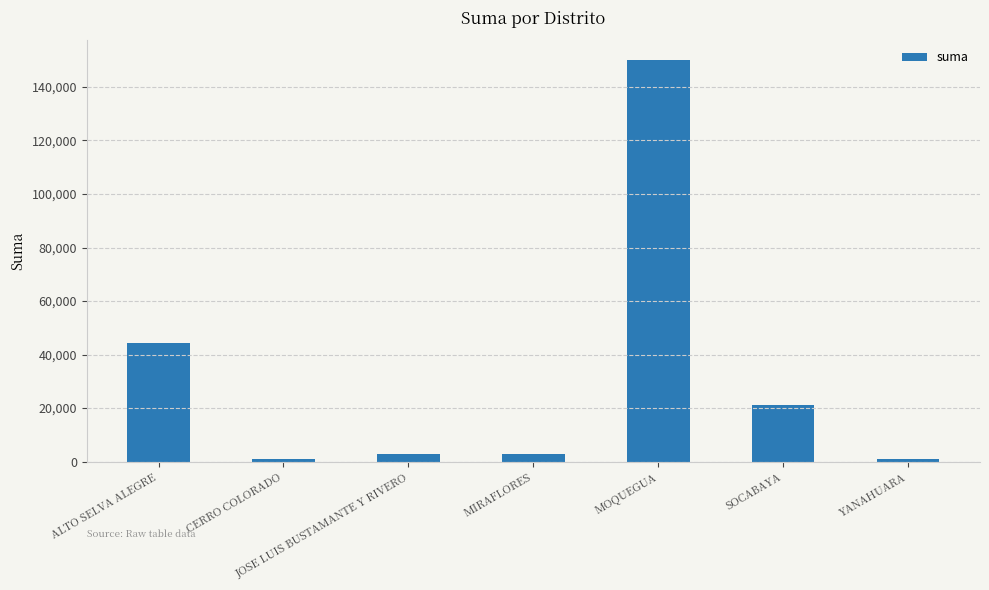

The value at JOSE LUIS BUSTAMANTE Y RIVERO is 3000.0. True or false?

True